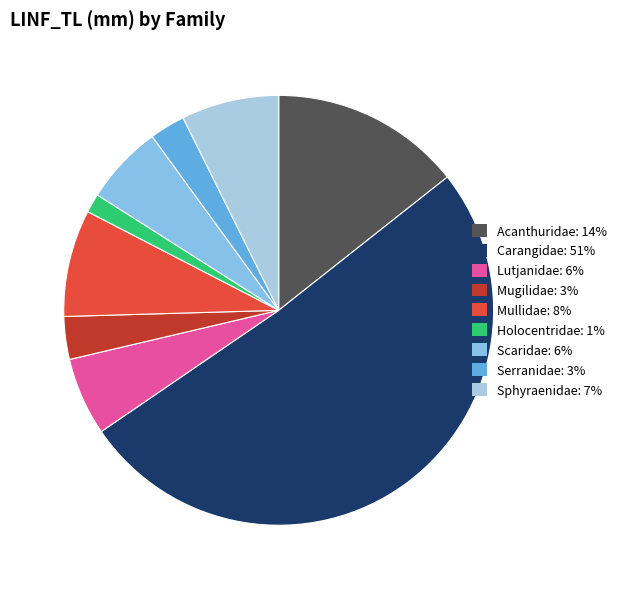

Does any single category account for the majority?

Yes